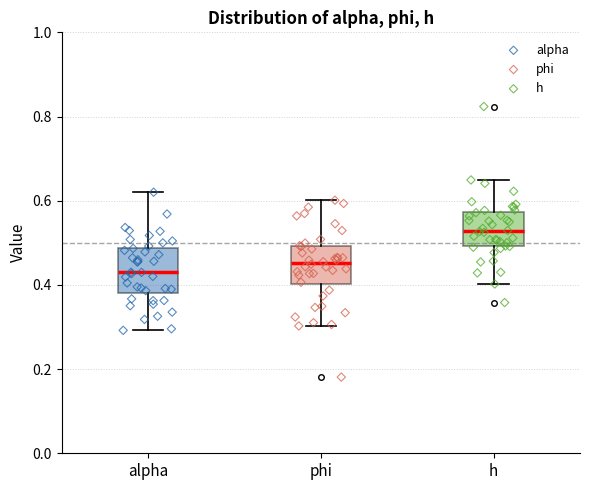

Reading left to right, read every box against the y-axis: the position of its median line, the range the box covers, and the ends of its whiskers. The values are not printed on the chart, so give them approximately, as read against the axis.

alpha: median 0.42, box 0.38 to 0.48, whiskers 0.30 to 0.62
phi: median 0.46, box 0.40 to 0.50, whiskers 0.30 to 0.60
h: median 0.52, box 0.50 to 0.58, whiskers 0.40 to 0.64